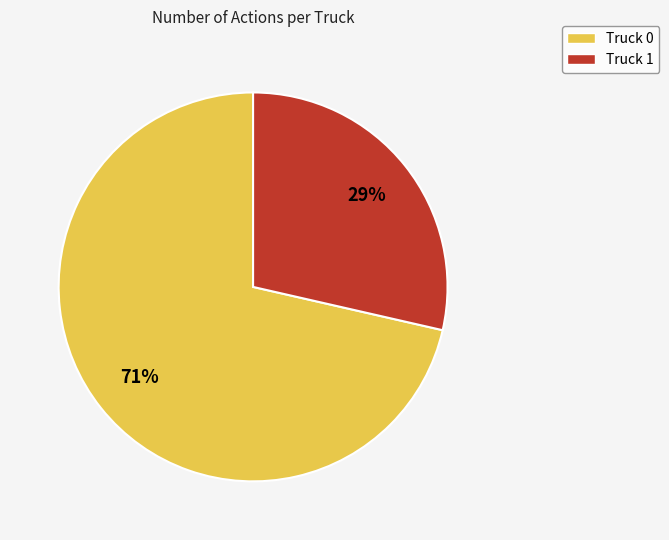

To the nearest percent, what portion does Truck 1 represent?

29%